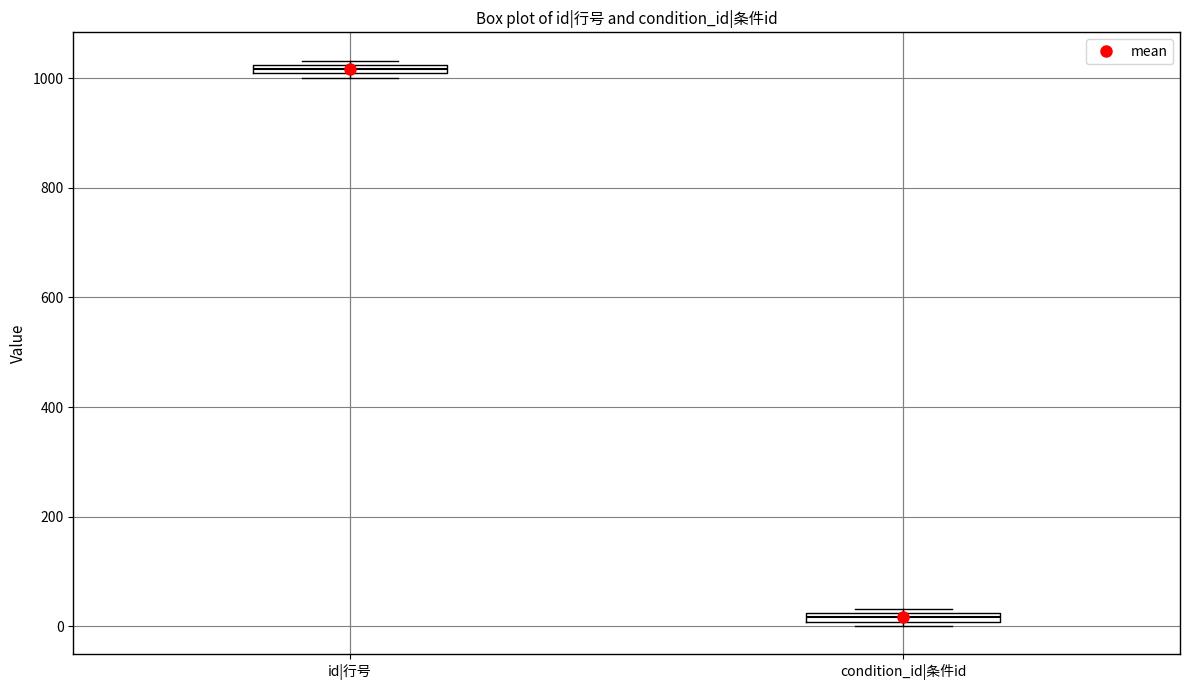

Which box's median line is the lowest?

condition_id|条件id